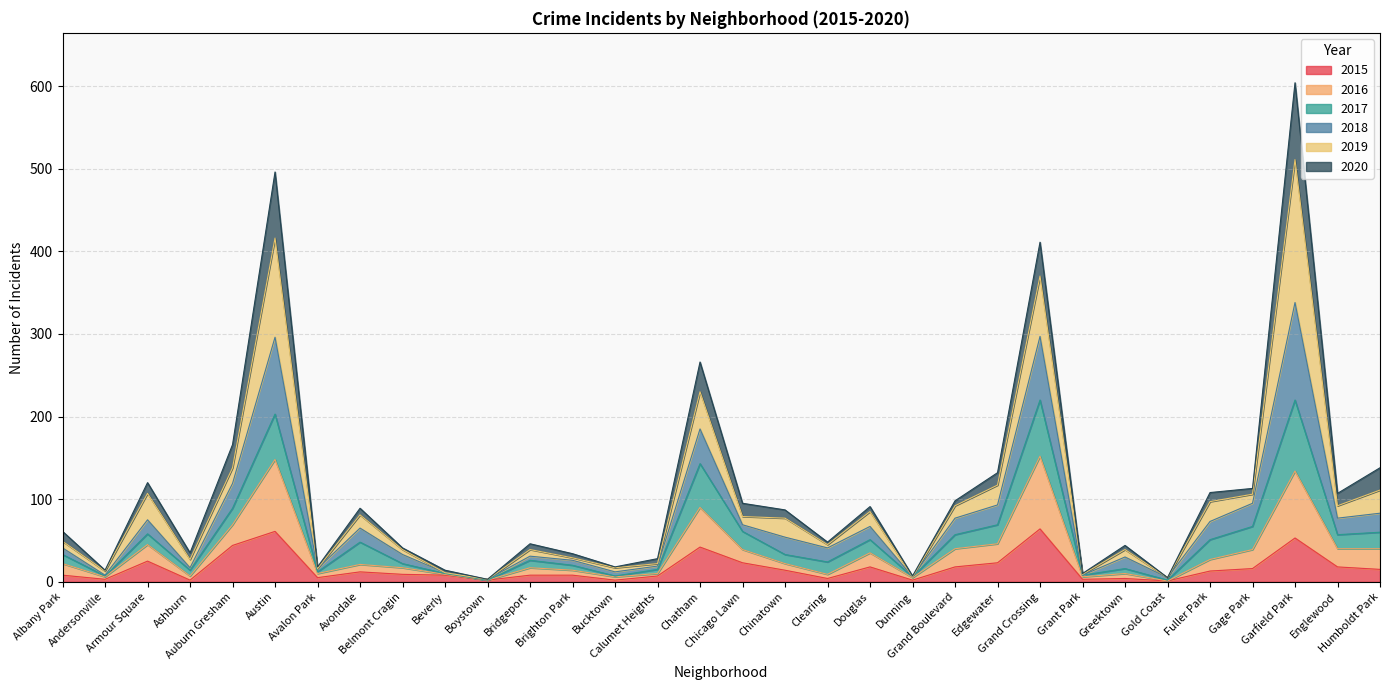

True or false: 2016 has a value of 213 at Austin.

False